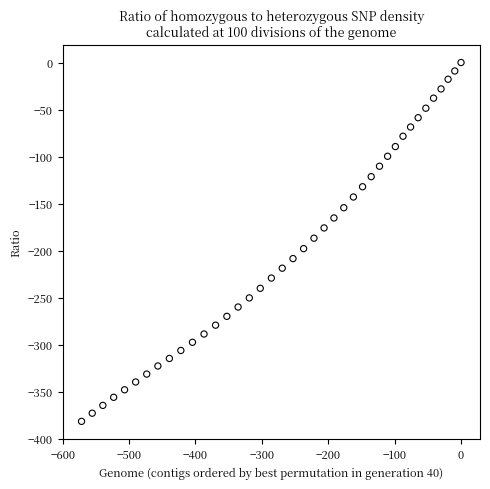

What is the range of Y values (max minus min)?

381.6